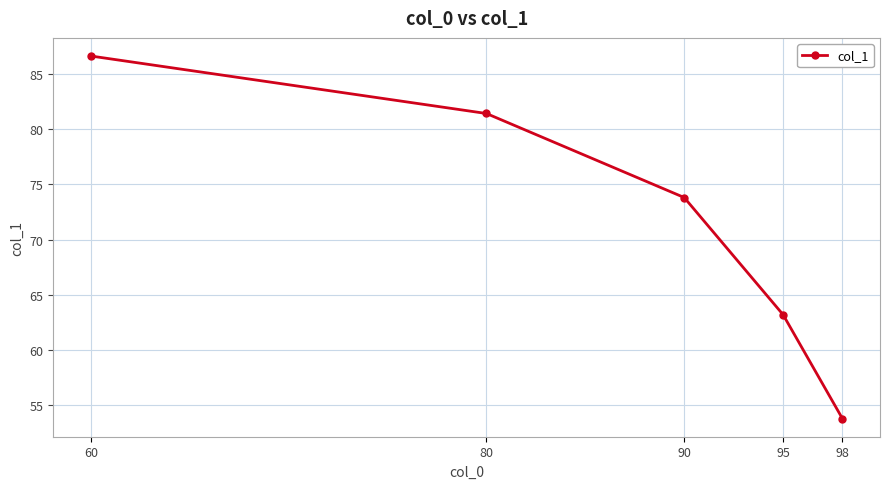

What is the difference between the maximum and second lowest values?

23.4